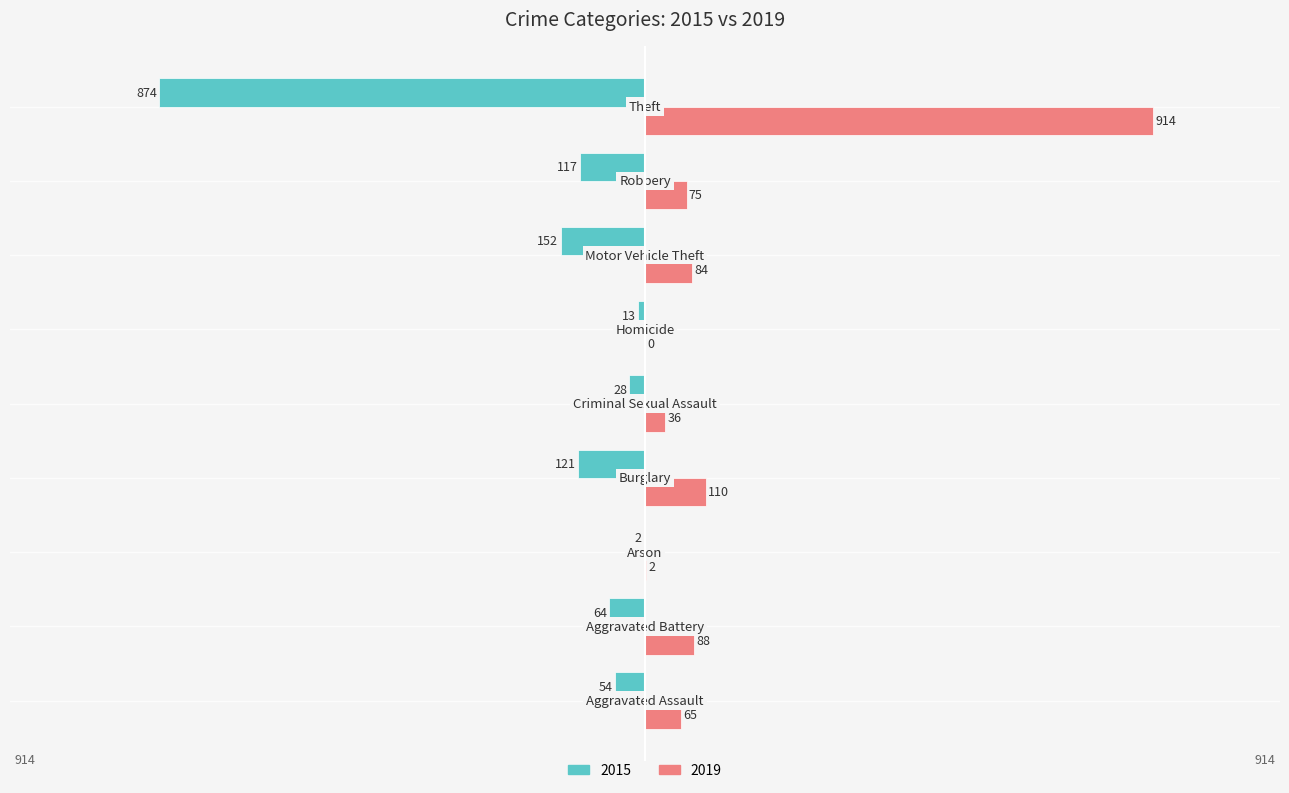

What is the sum of all 2015 values?

-1425